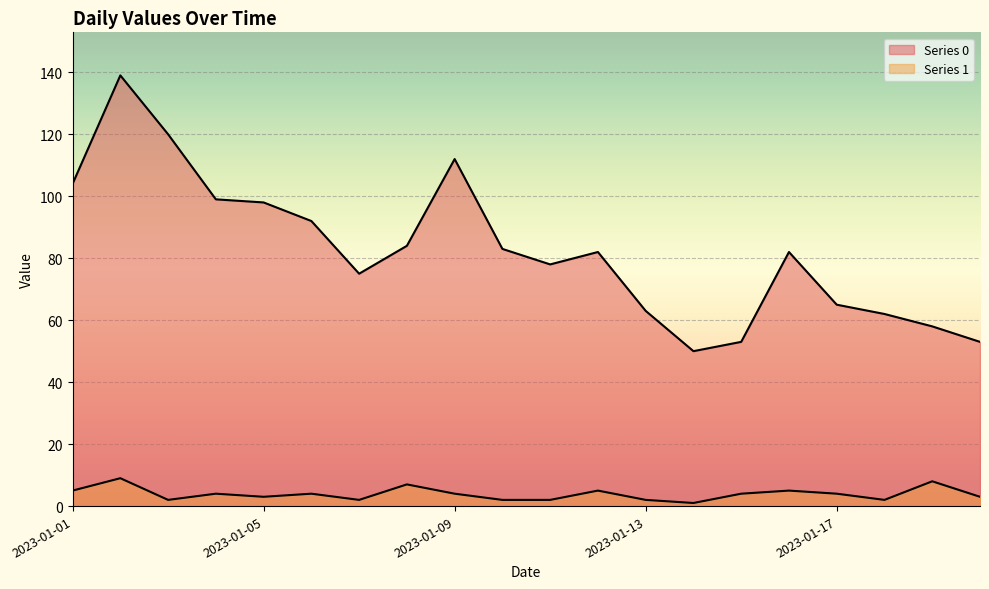

Read the Series 0 value at 2023-01-19.

58